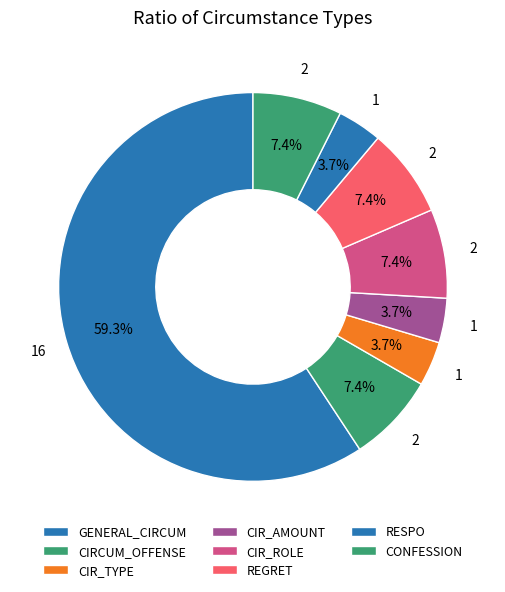

What is the majority slice?

GENERAL_CIRCUM